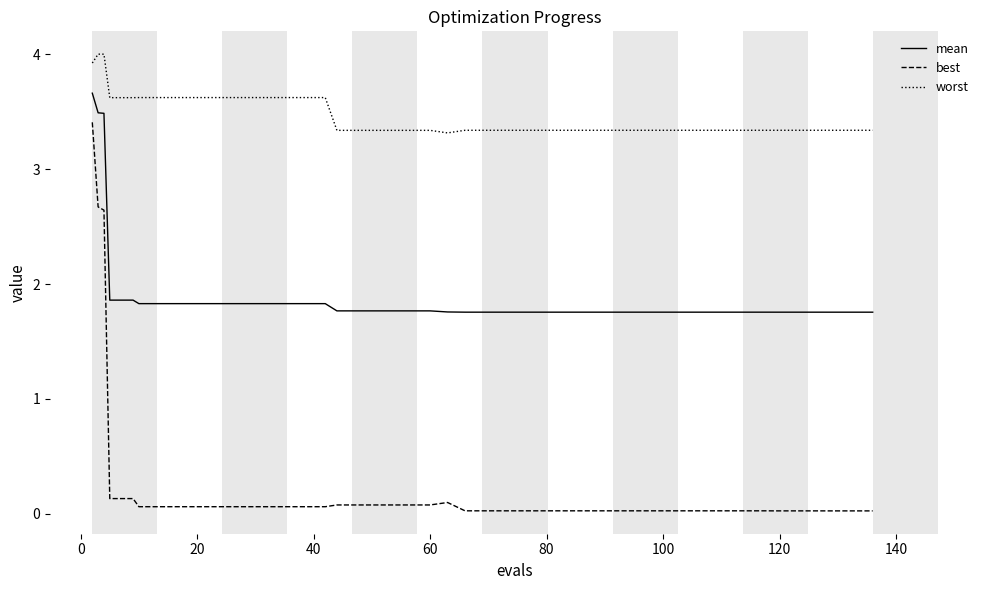

List the series in order of their overall mean, lowest first.

best, mean, worst